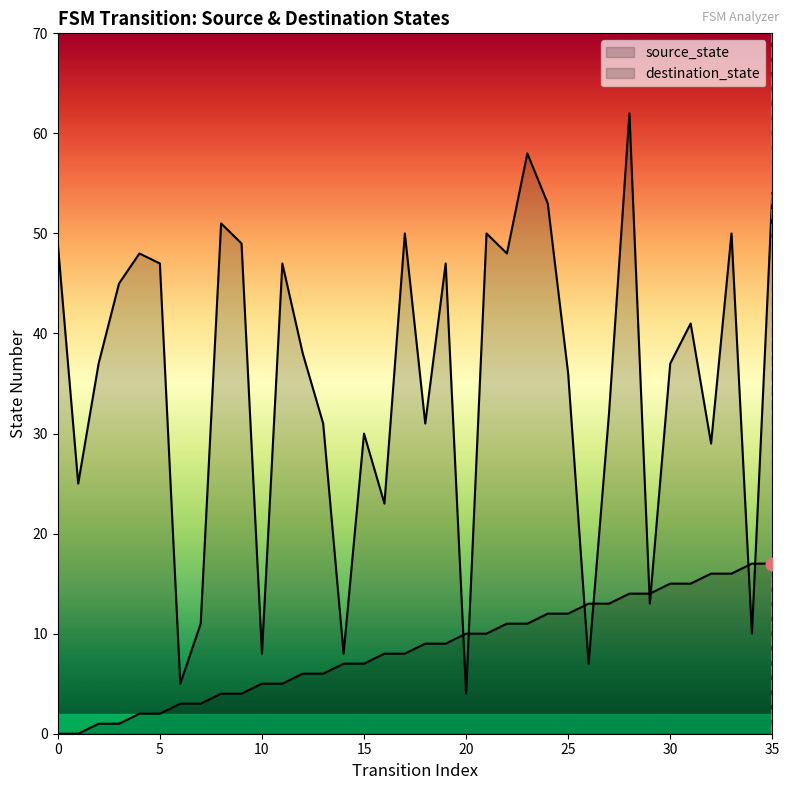

Which series contains the lowest Y value?

source_state